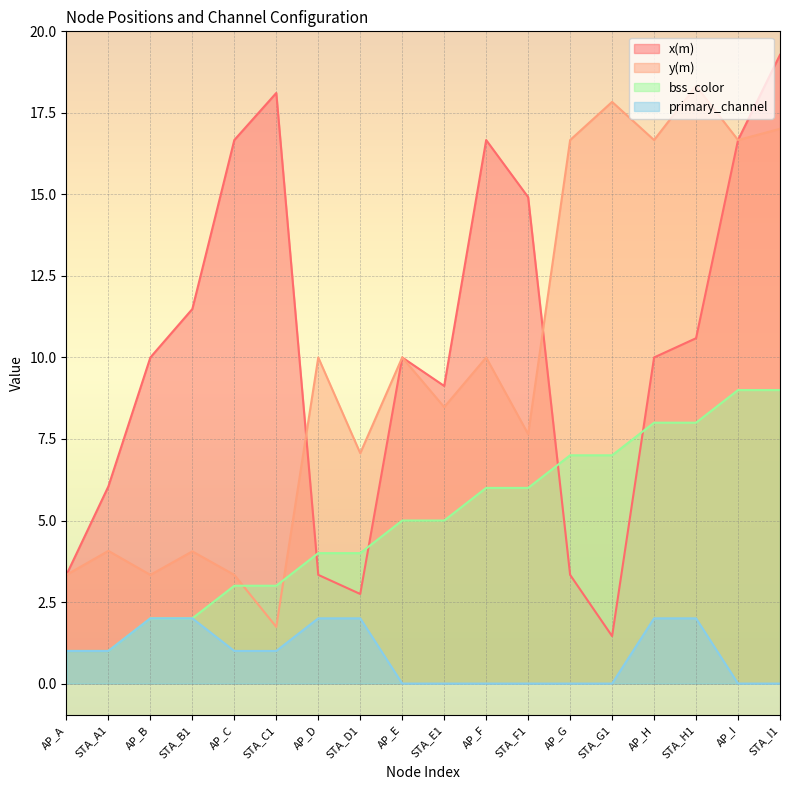

What is the label of the 9th point from the left?

AP_E